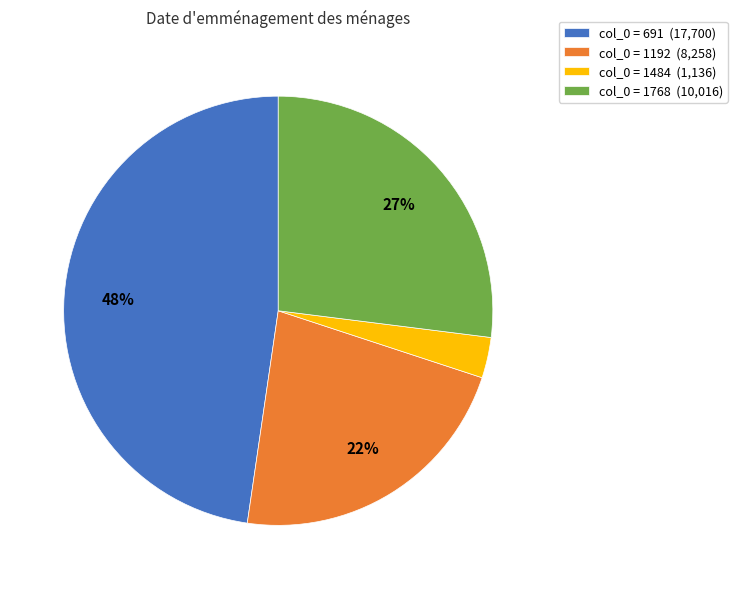

The col_0 = 1768 (10,016) slice represents 27% of the pie. True or false?

True